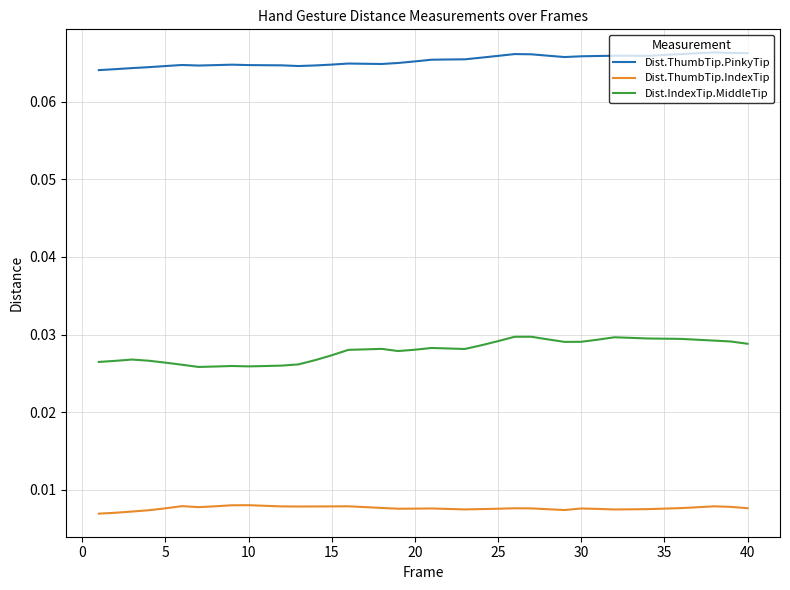

True or false: Dist.ThumbTip.PinkyTip and Dist.ThumbTip.IndexTip intersect in this chart.

False